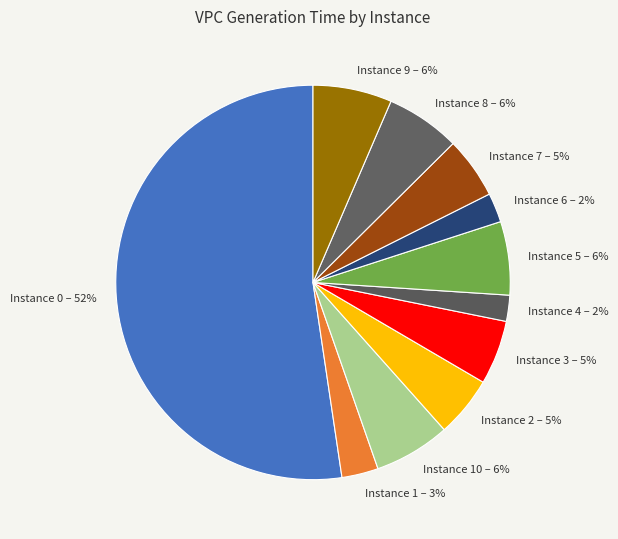

Is there any slice that represents more than half of the pie?

Yes